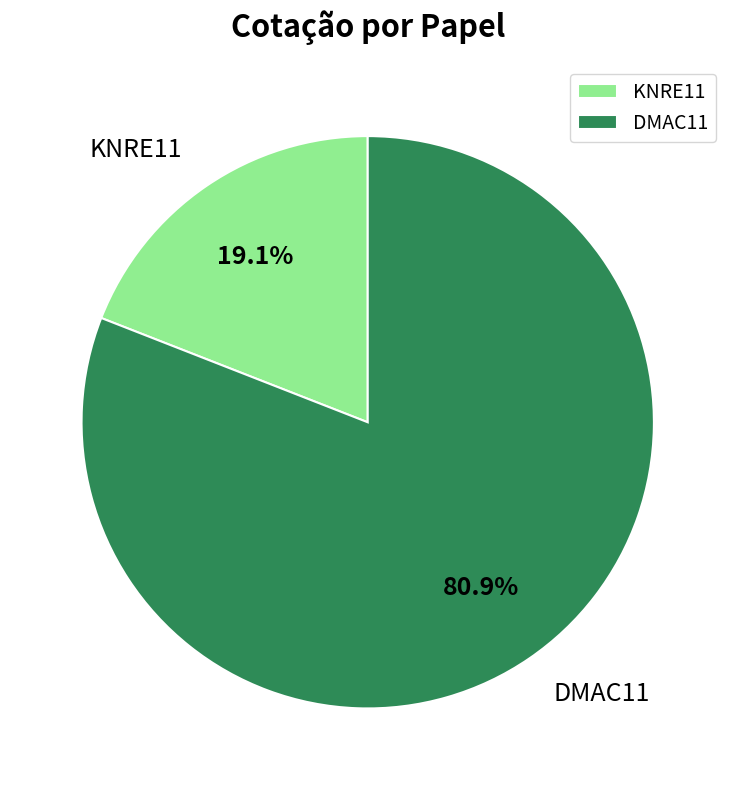

What is the total percentage of KNRE11 and DMAC11?

100.0%